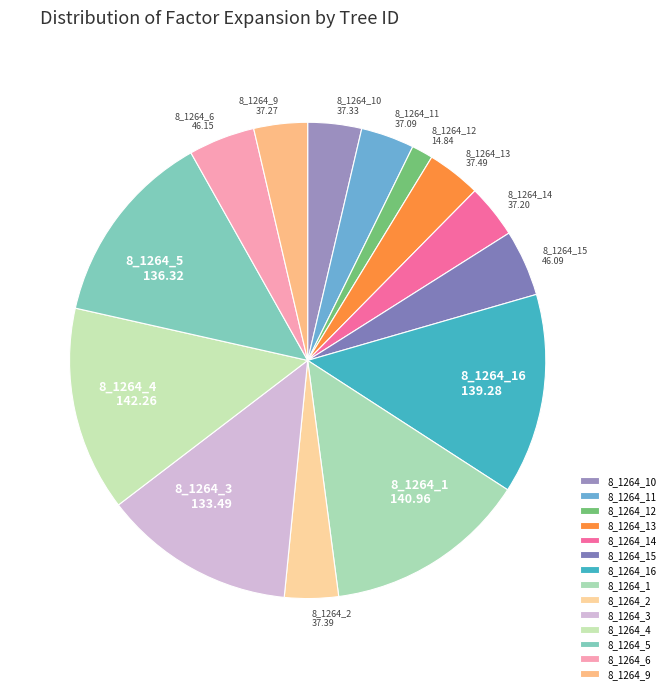

Is 8_1264_5 the majority of the pie?

No